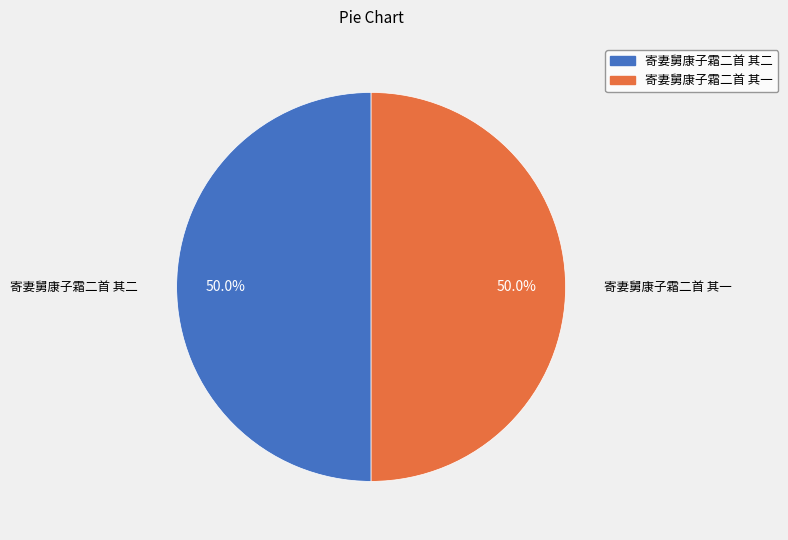

What is the ratio of the value at 寄妻舅康子霜二首 其一 to the value at 寄妻舅康子霜二首 其二?

1.0